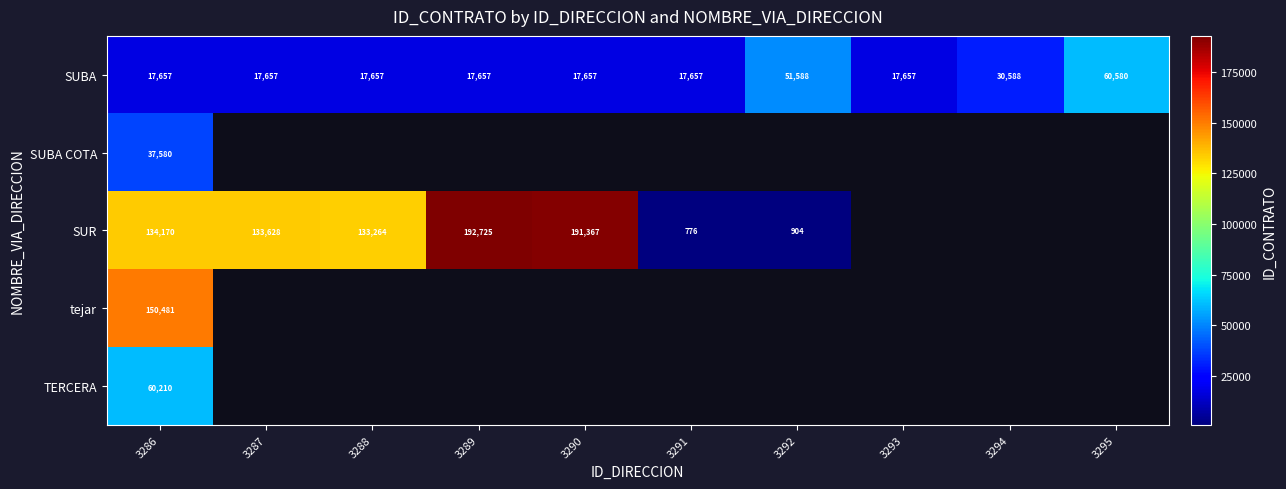

Which category has the lowest value across all series?

3291